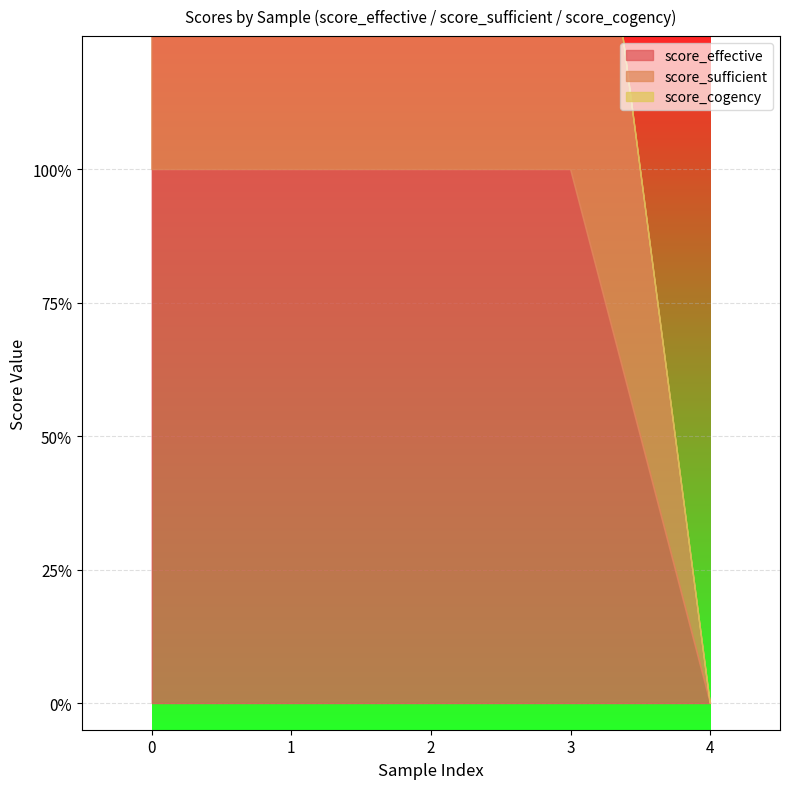

True or false: score_sufficient and score_effective intersect in this chart.

False